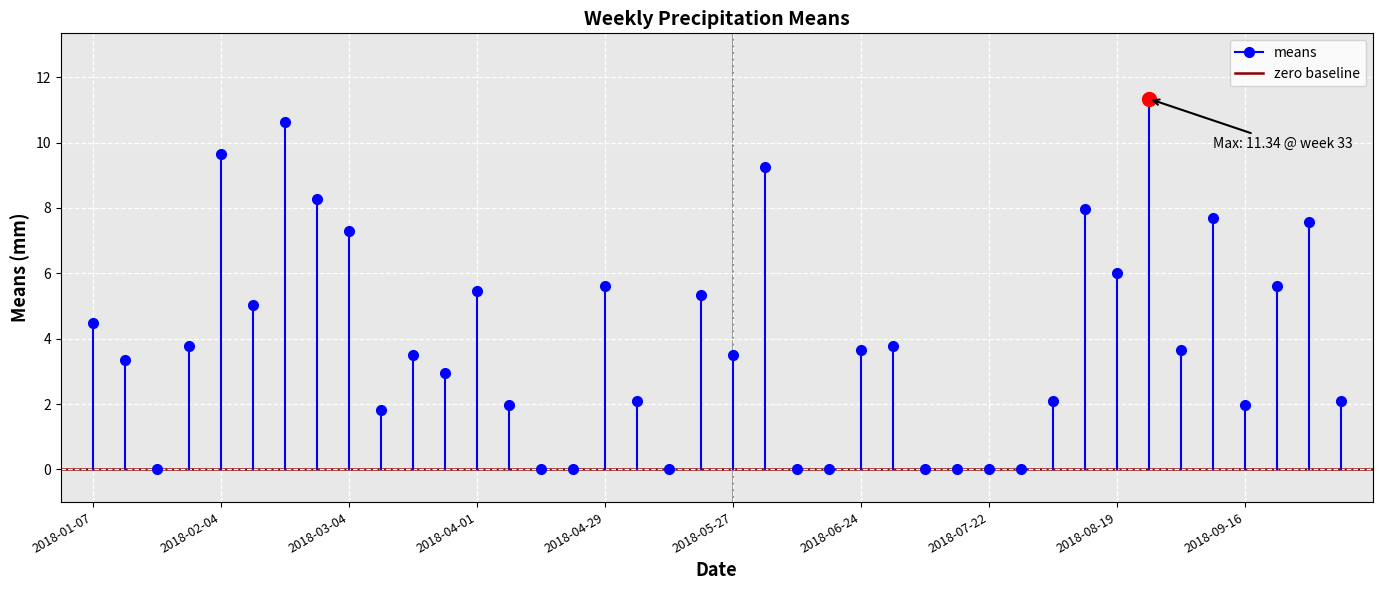

Where is the data nearest to the value 5?

2018-02-11